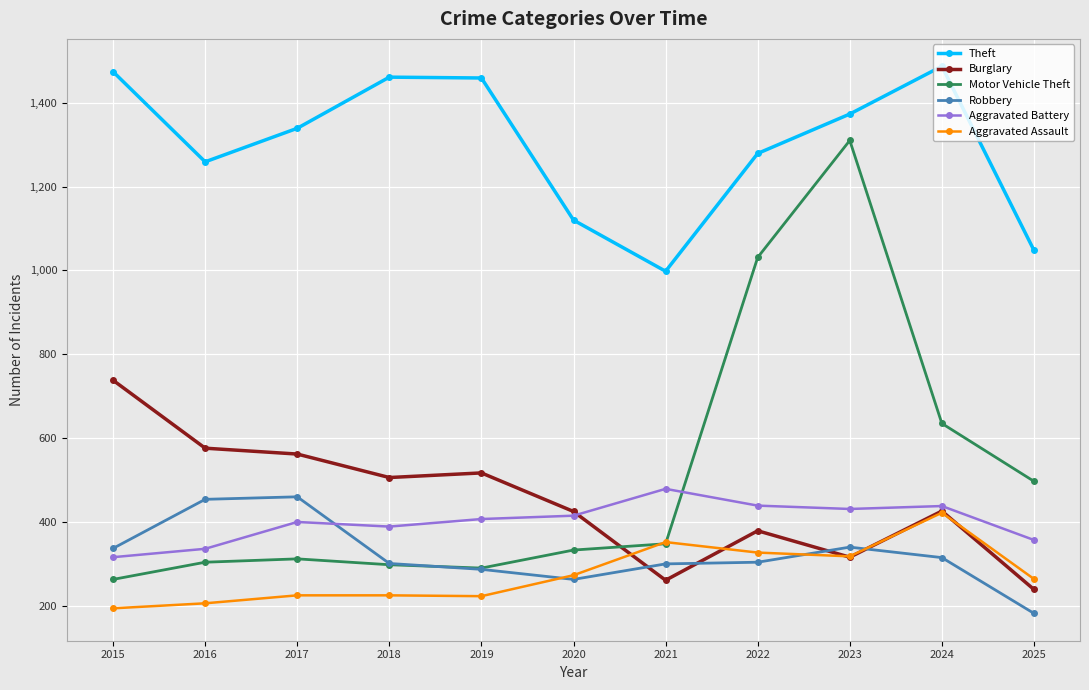

The Motor Vehicle Theft series shows 480 at 2023. True or false?

False